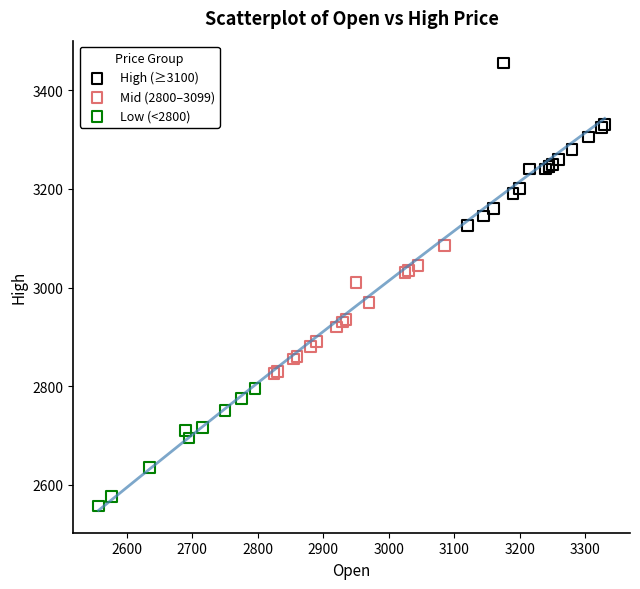

Which series contains the lowest Y value?

Low (<2800)